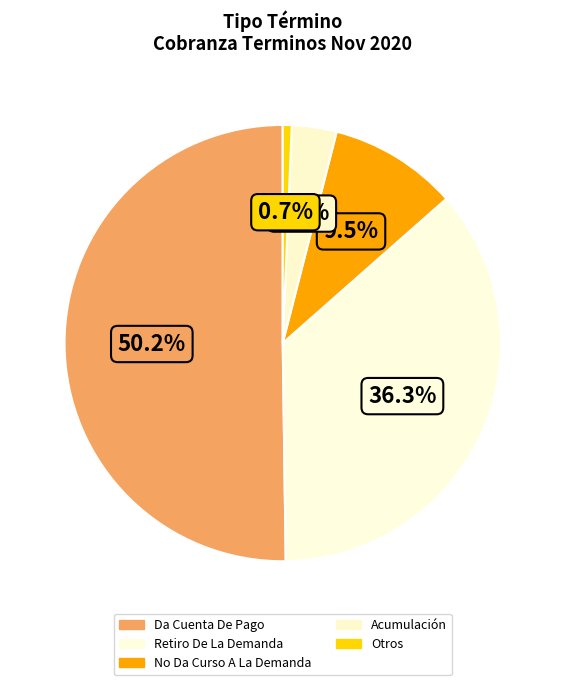

Which category has the smallest portion of the pie?

Otros